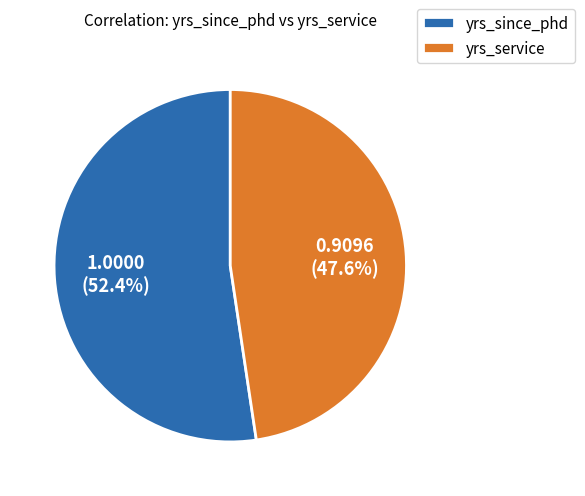

Which has a higher value, yrs_since_phd or yrs_service?

yrs_since_phd